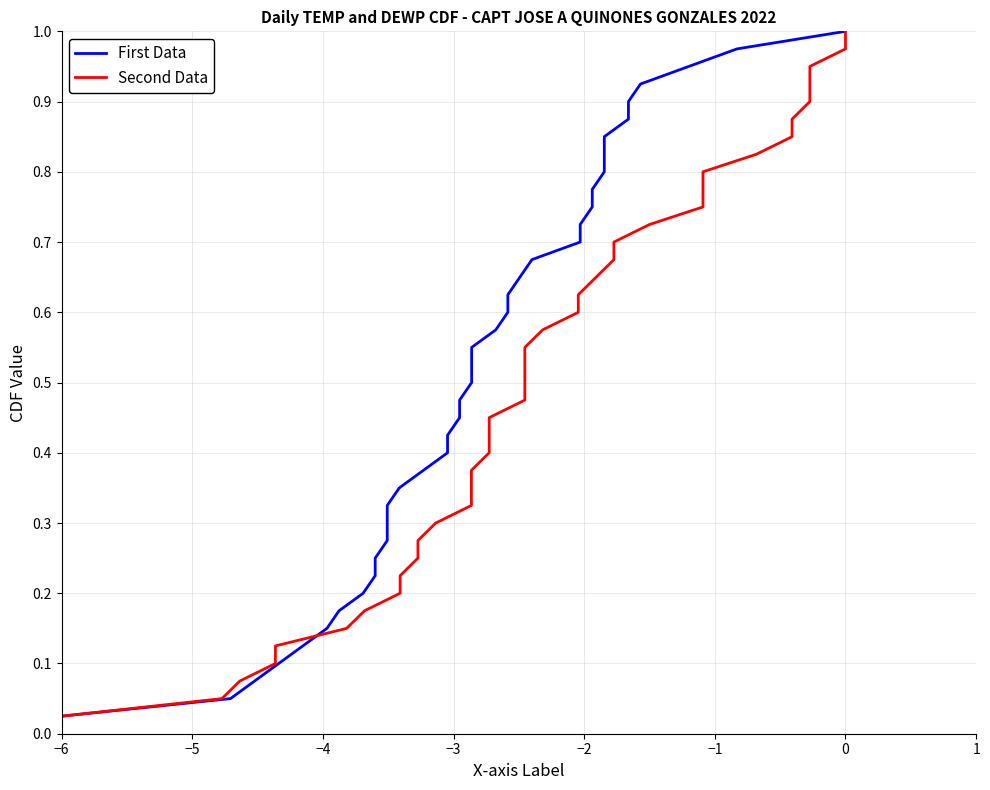

What is the maximum value shown in the chart?

1.0